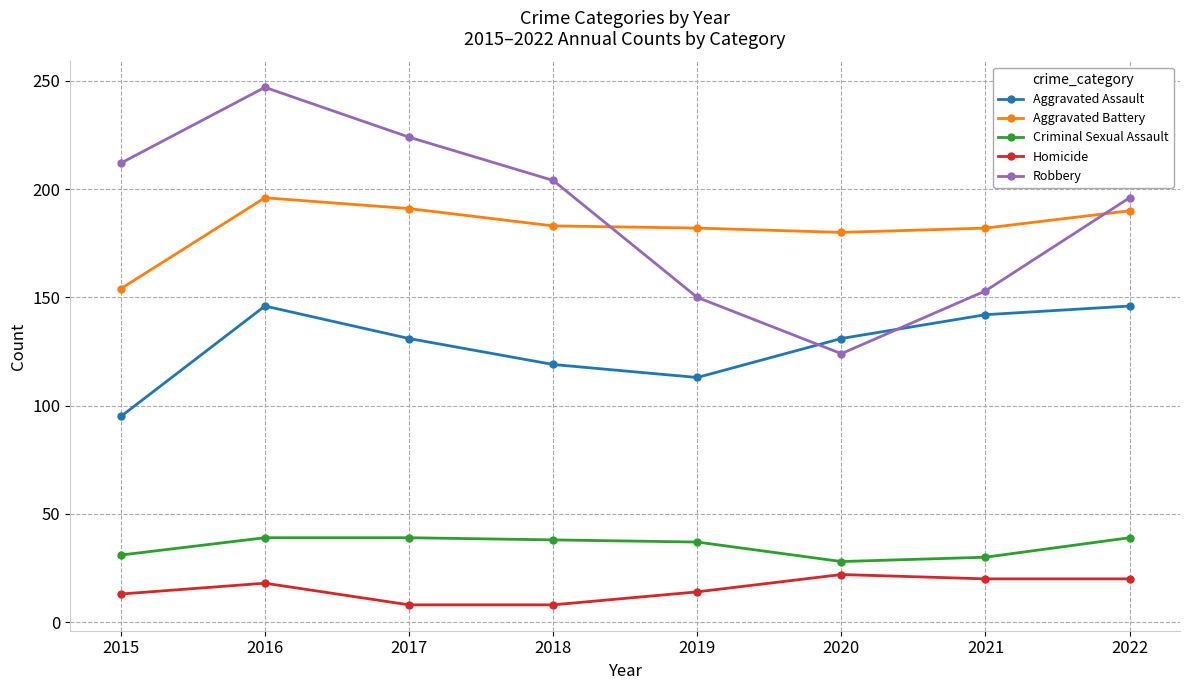

At 2018, list the series in order from largest to smallest.

Robbery, Aggravated Battery, Aggravated Assault, Criminal Sexual Assault, Homicide